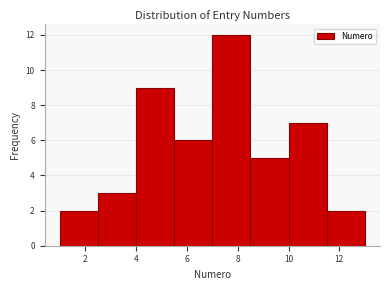

Reading left to right, list every bar in this chart as the range it spans on the x-axis followed by its height. Neither the bar edges nor the heights are printed on the chart, so give them approximately, as read against the axes.

1.0 to 2.5: 2
2.5 to 4.0: 3
4.0 to 5.5: 9
5.5 to 7.0: 6
7.0 to 8.5: 12
8.5 to 10.0: 5
10.0 to 11.5: 7
11.5 to 13.0: 2